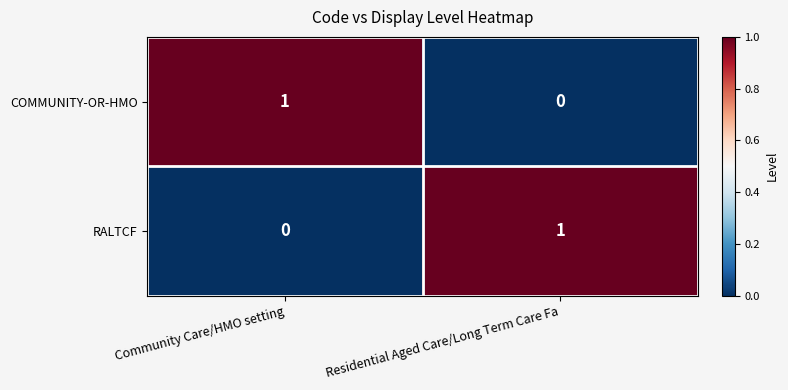

Rank the series at Community Care/HMO setting from highest to lowest value.

COMMUNITY-OR-HMO, RALTCF